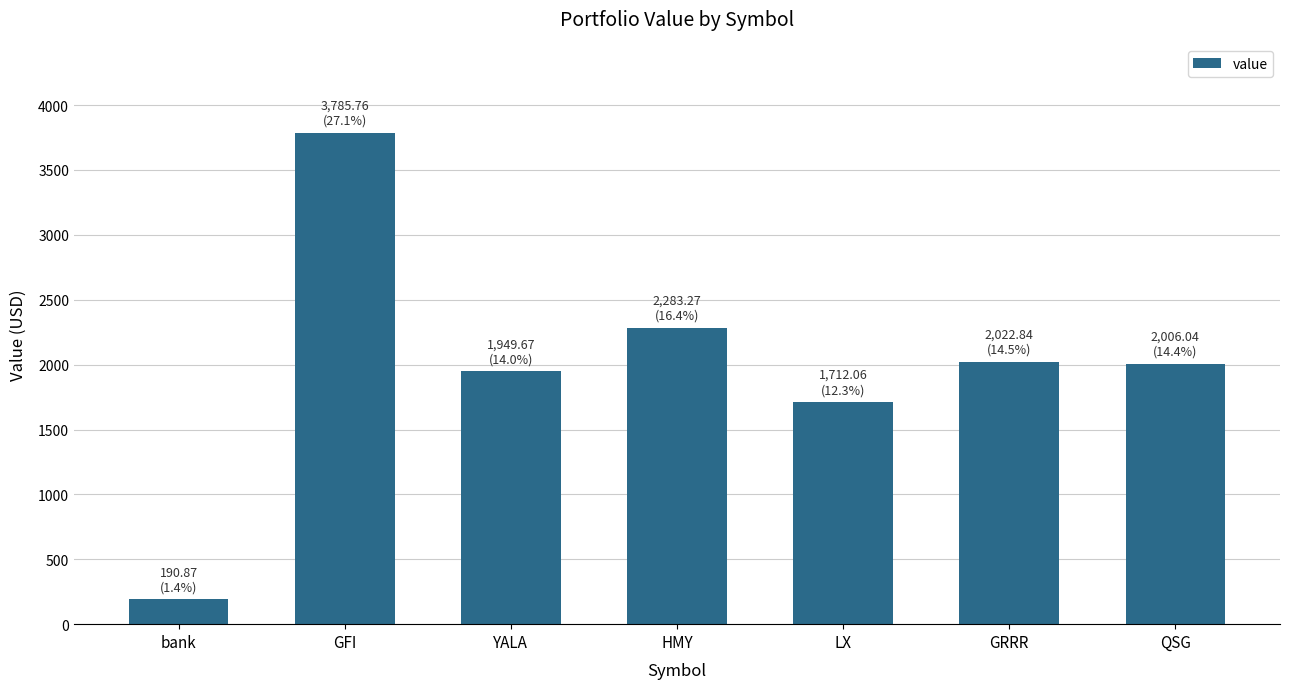

Between GFI and LX, which is larger?

GFI